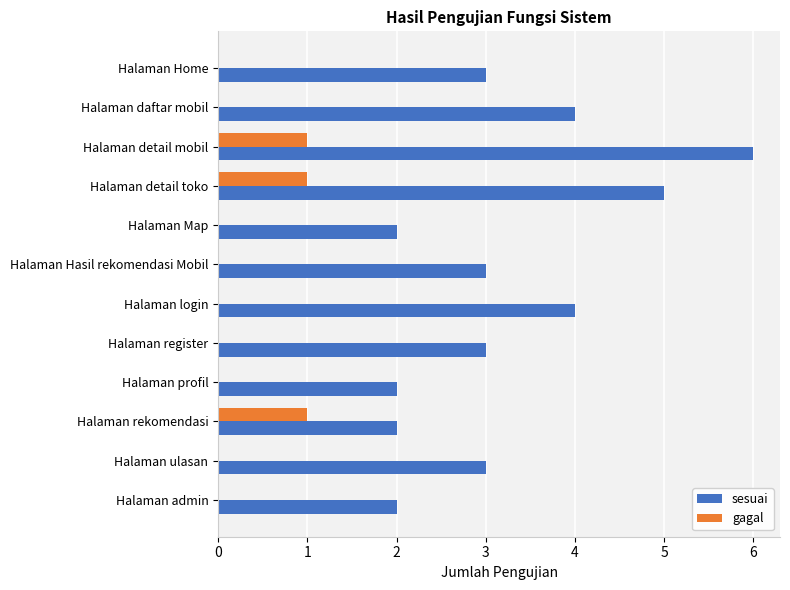

What are all the series names shown in the legend?

sesuai, gagal